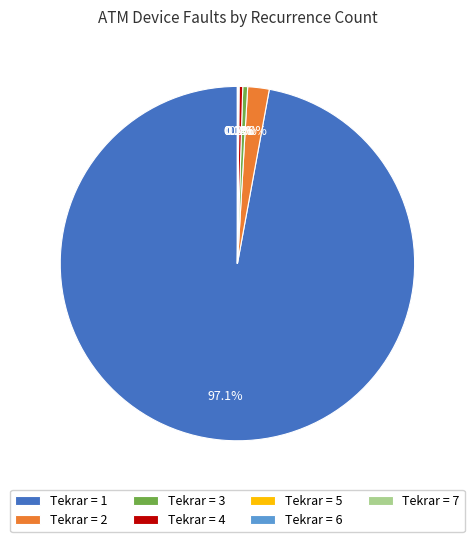

To the nearest percent, what is the average slice percentage?

14%